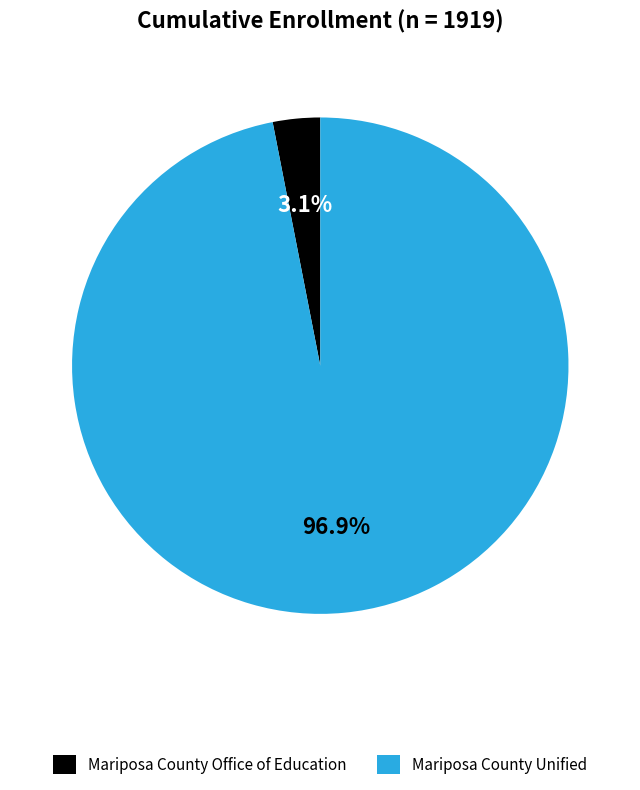

To the nearest percent, what is the difference between the Mariposa County Unified and Mariposa County Office of Education slice percentages?

94%